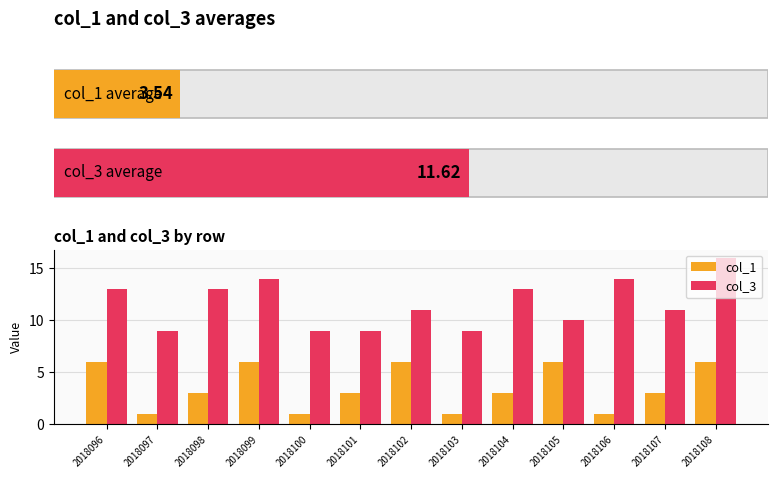

What is the smallest value displayed?

1